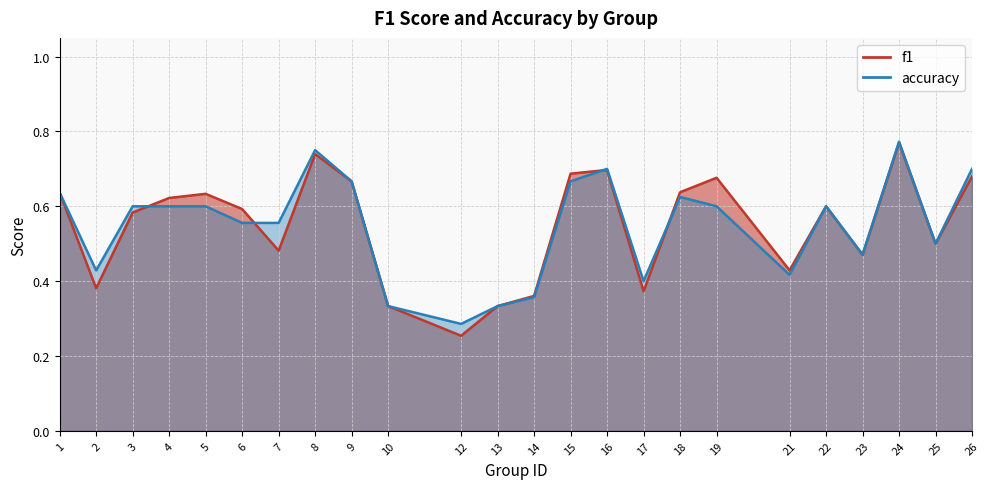

What is the value of the accuracy point at the 10th from the left?

0.3